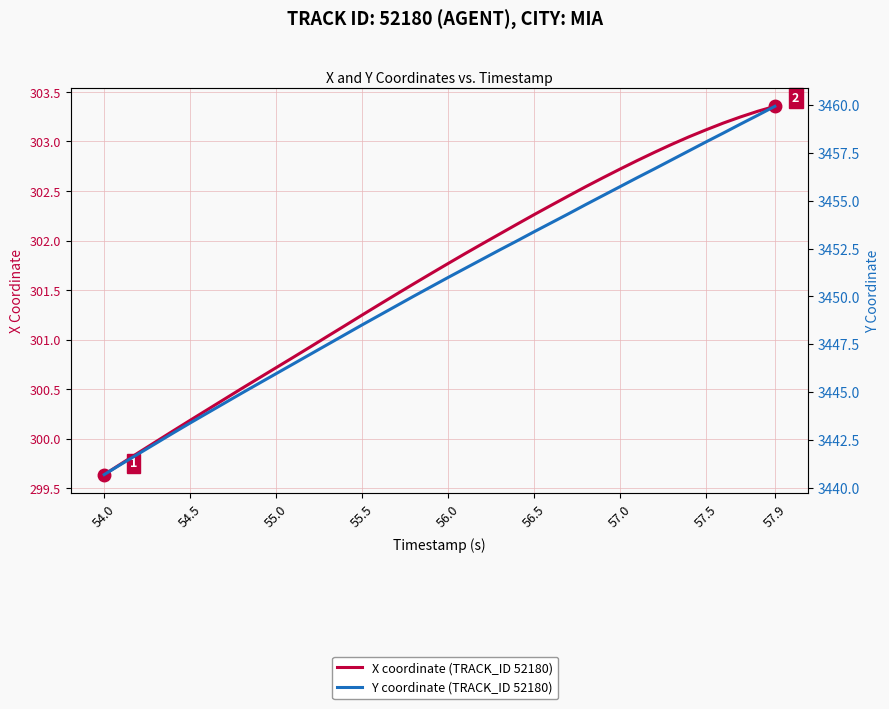

What is the minimum value for Y coordinate (TRACK_ID 52180)?

3440.7